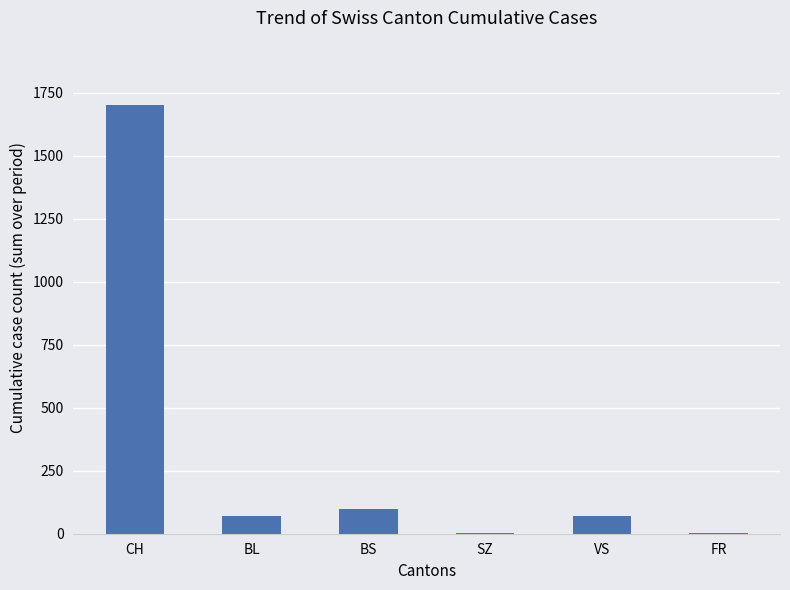

True or false: the data shows 1 at SZ.

True